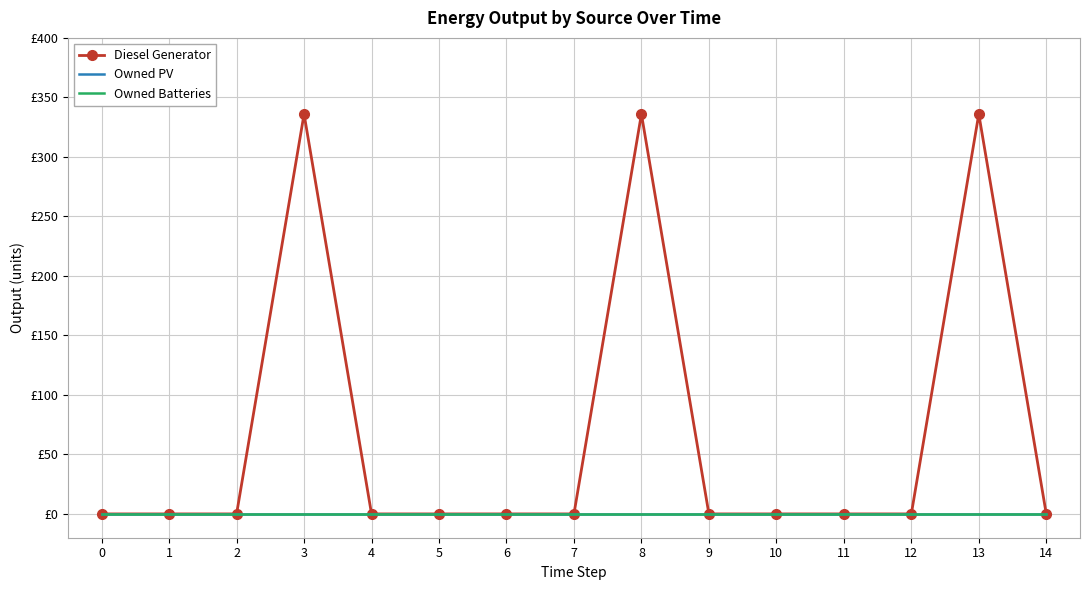

What are all the series names shown in the legend?

Diesel Generator, Owned PV, Owned Batteries